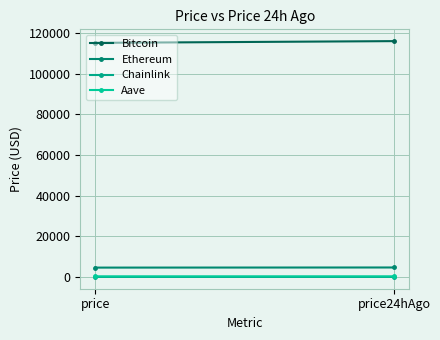

What is the difference between the Aave values at price and price24hAgo?

6.4